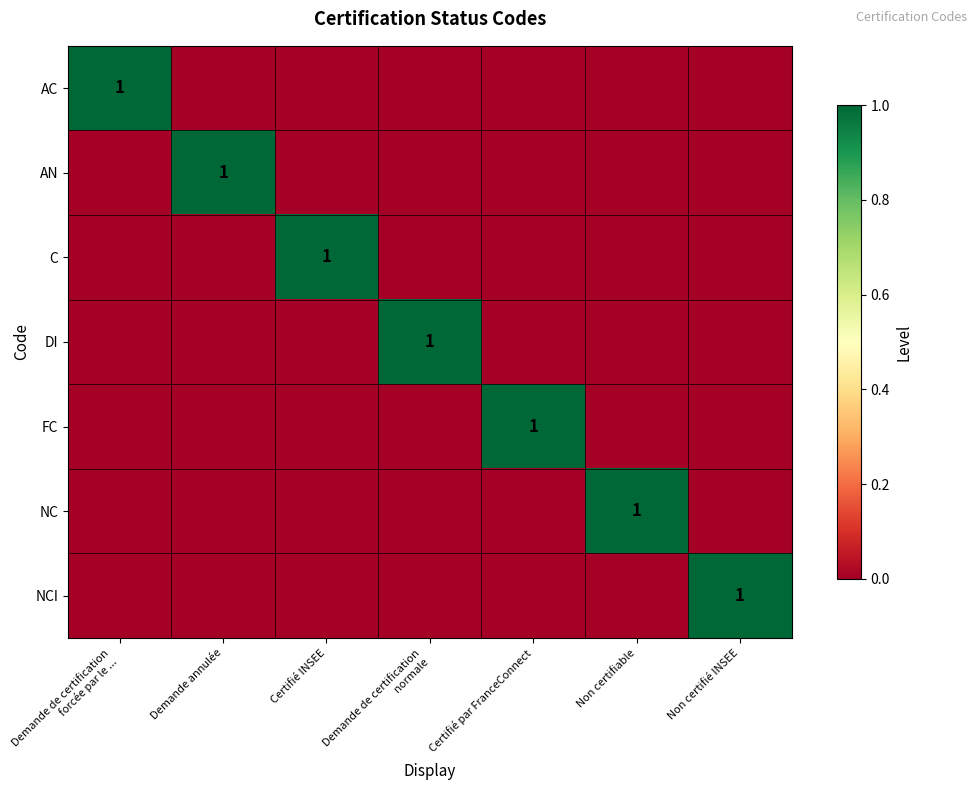

The NCI series shows 1 at Non certifié INSEE. True or false?

True